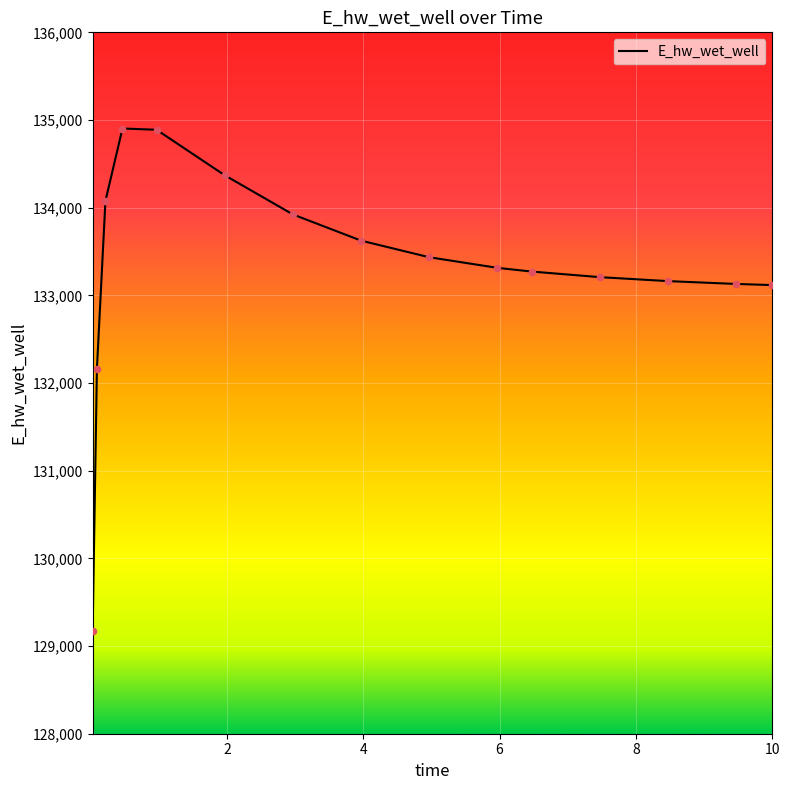

What is the smallest value displayed?

129172.6